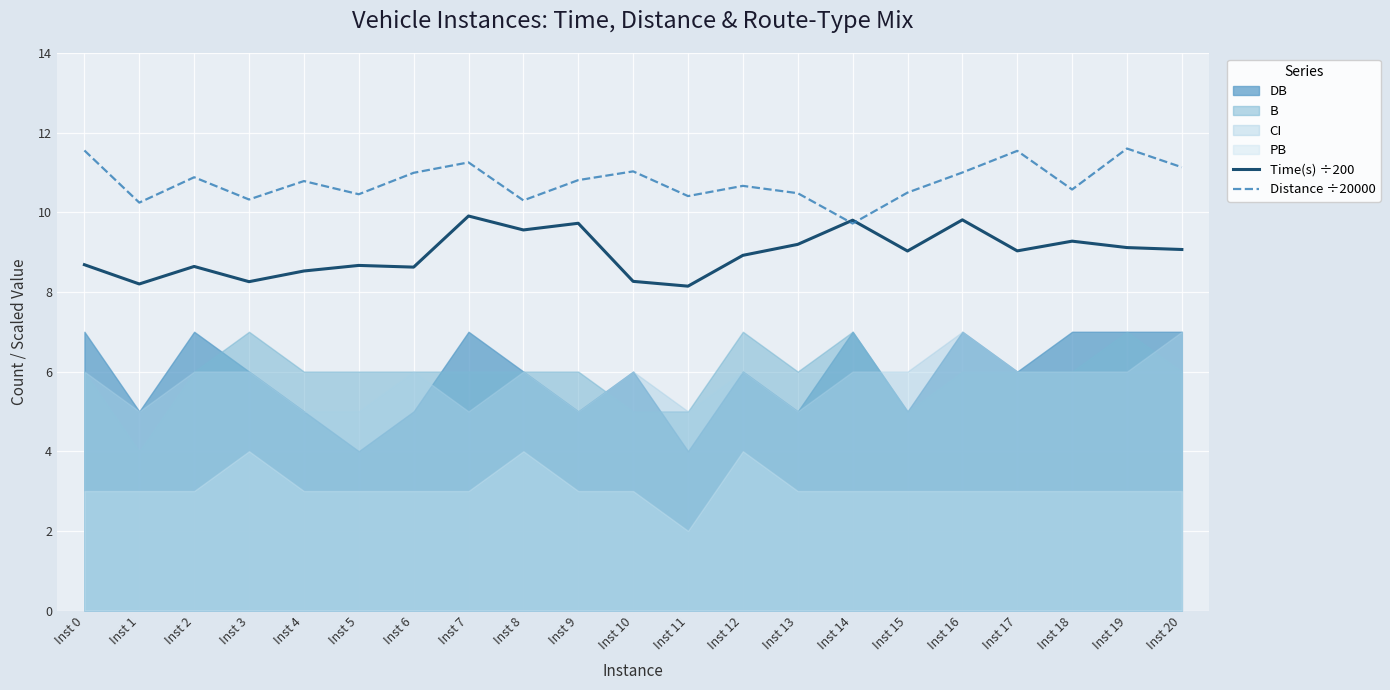

How many times do Distance ÷20000 and Time(s) ÷200 cross each other?

2